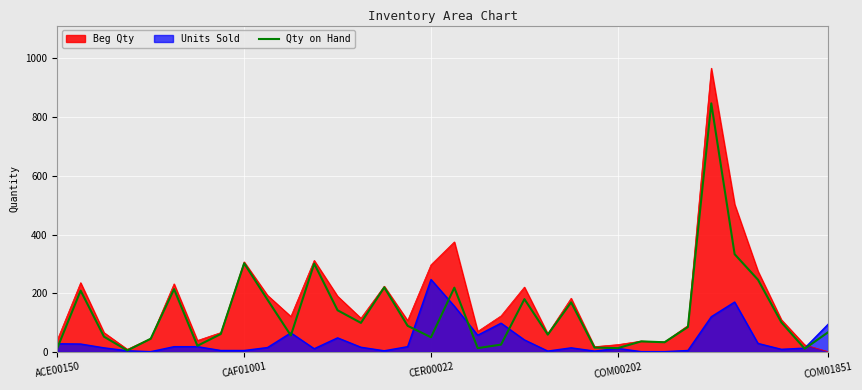

Which series has the widest spread of values?

Beg Qty